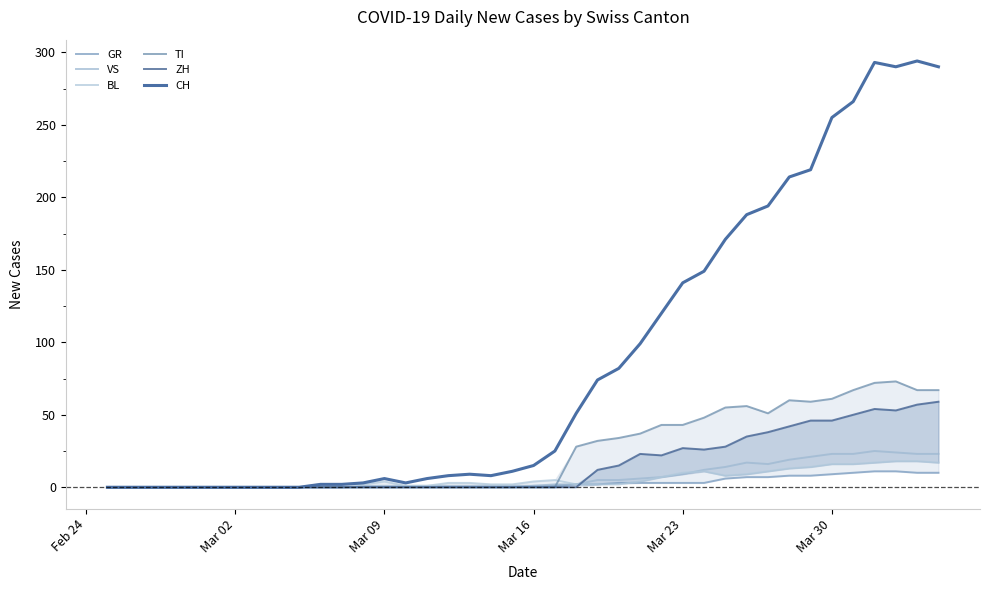

What is the maximum value shown in the chart?

294